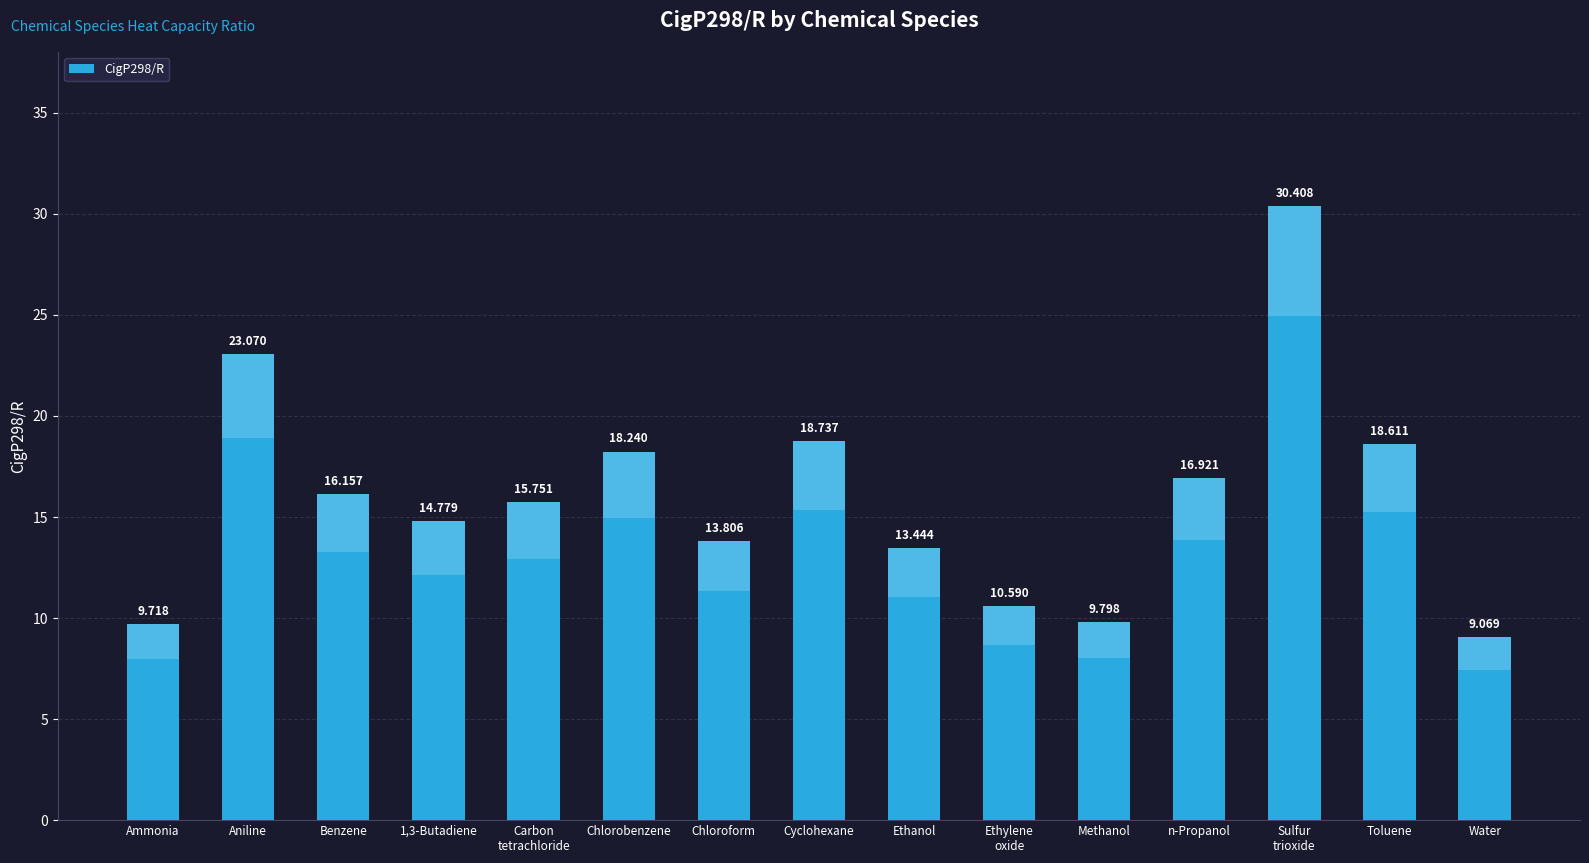

Does the chart contain any negative values?

No